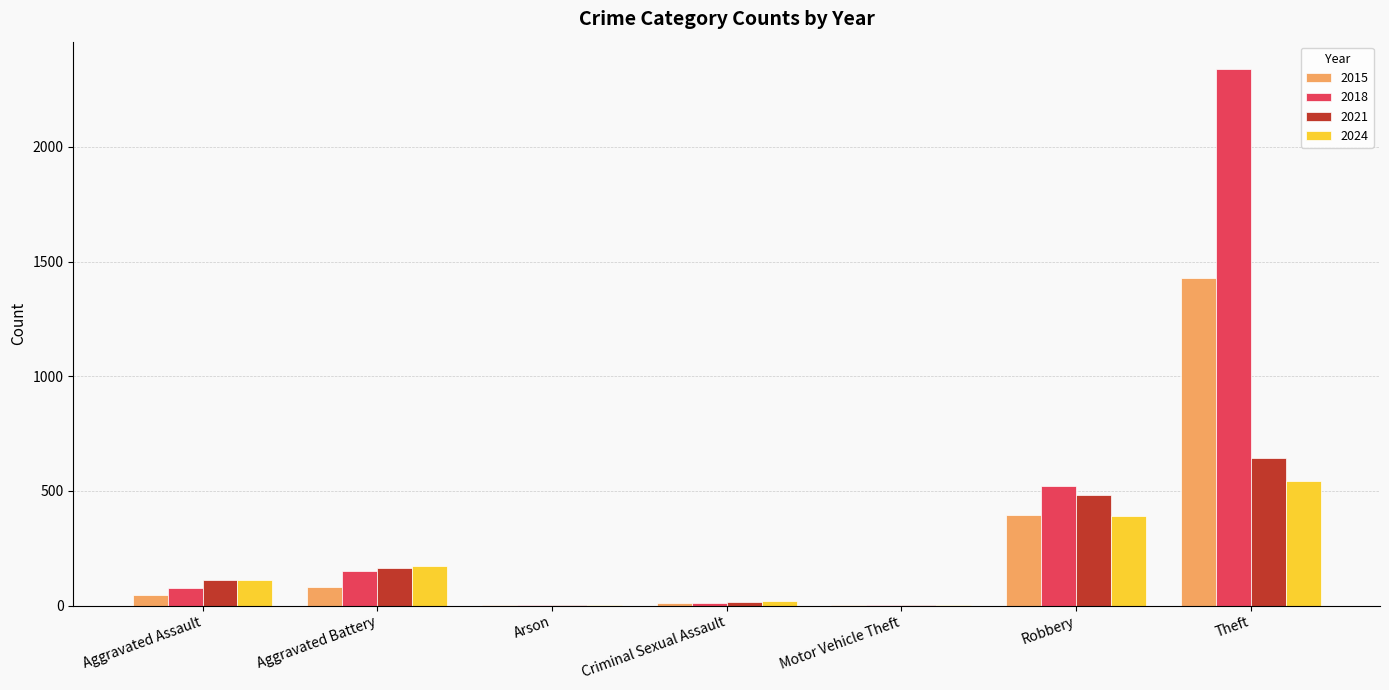

Which series has the largest range (max minus min)?

2018